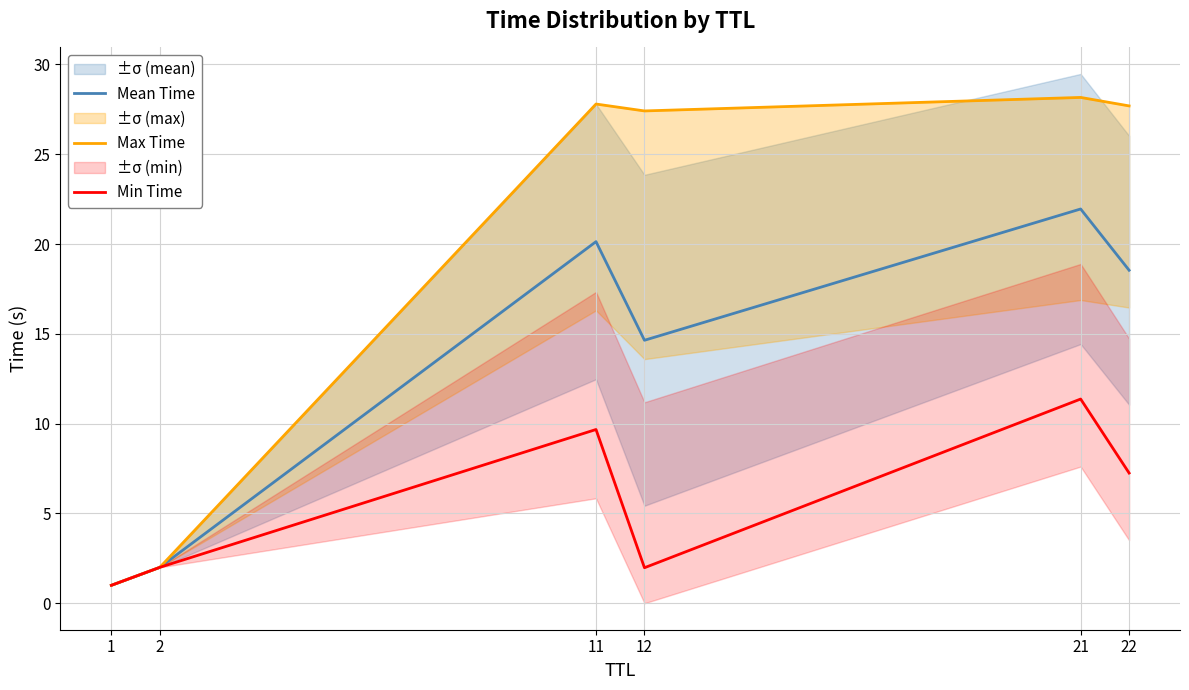

Does the chart have visible grid lines?

Yes